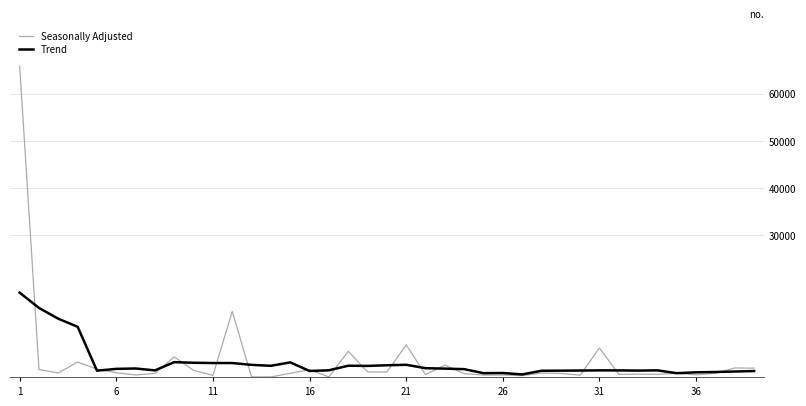

Which series has the largest range (max minus min)?

Seasonally Adjusted